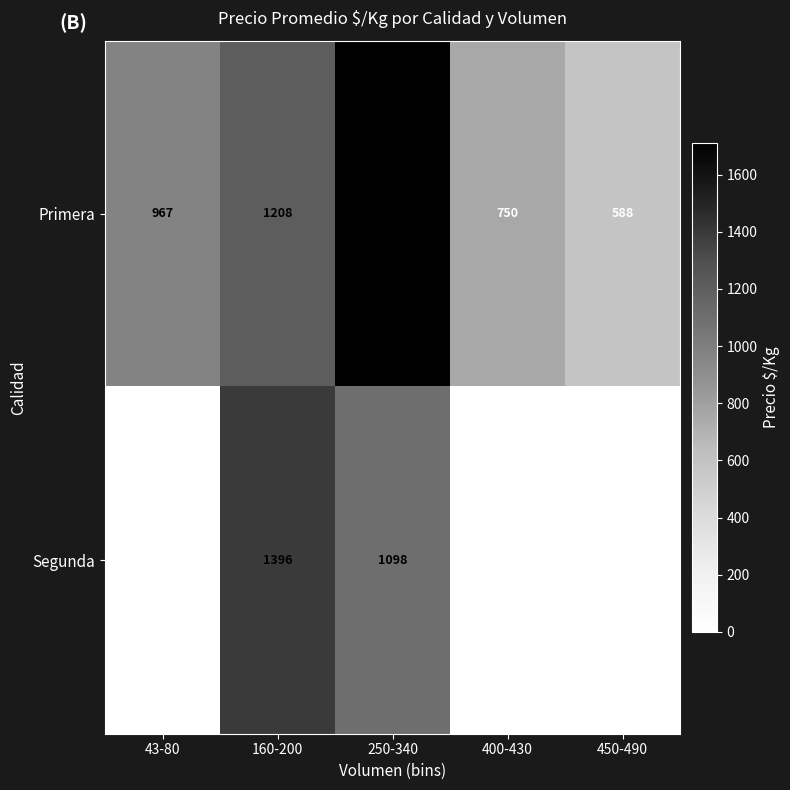

Between 43-80 and 400-430, which is larger?

43-80